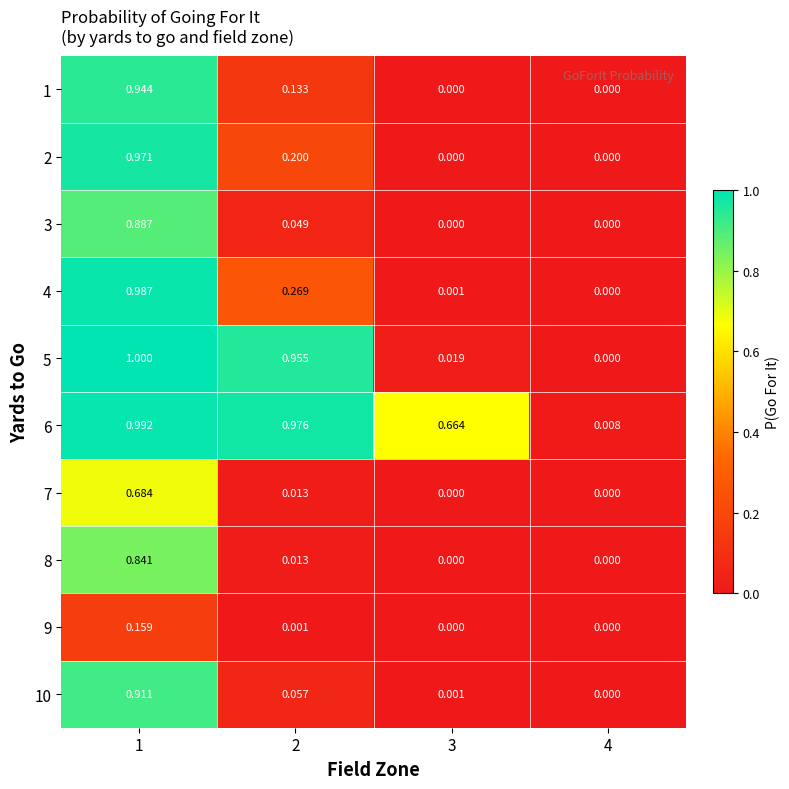

Is the value of 8 at 2 greater than the value of 4 at 1?

No